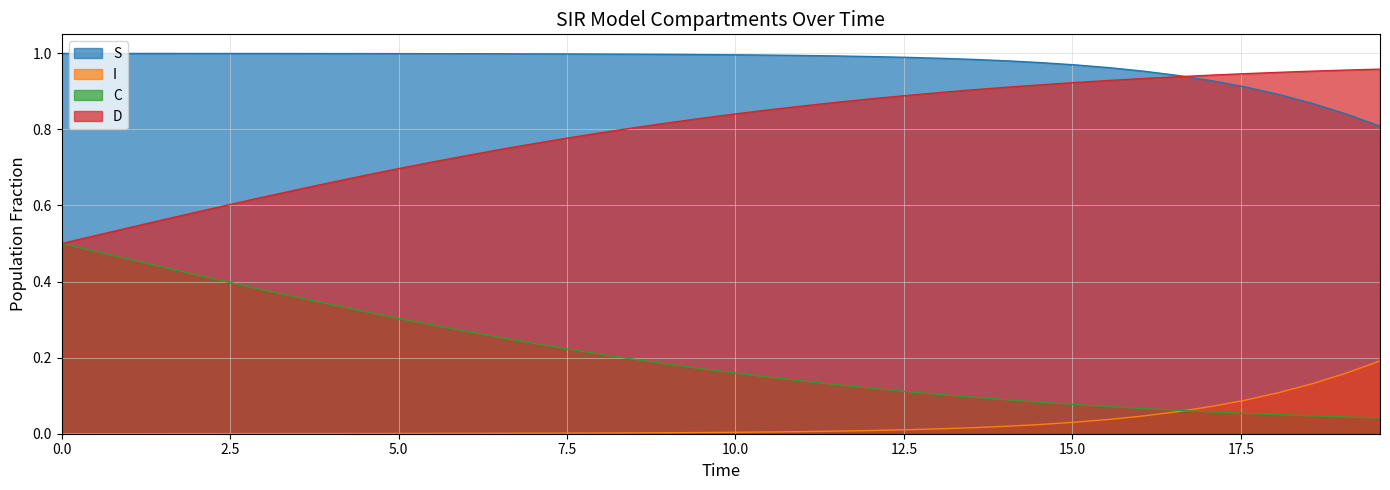

At how many categories does at least one series exceed 0?

40